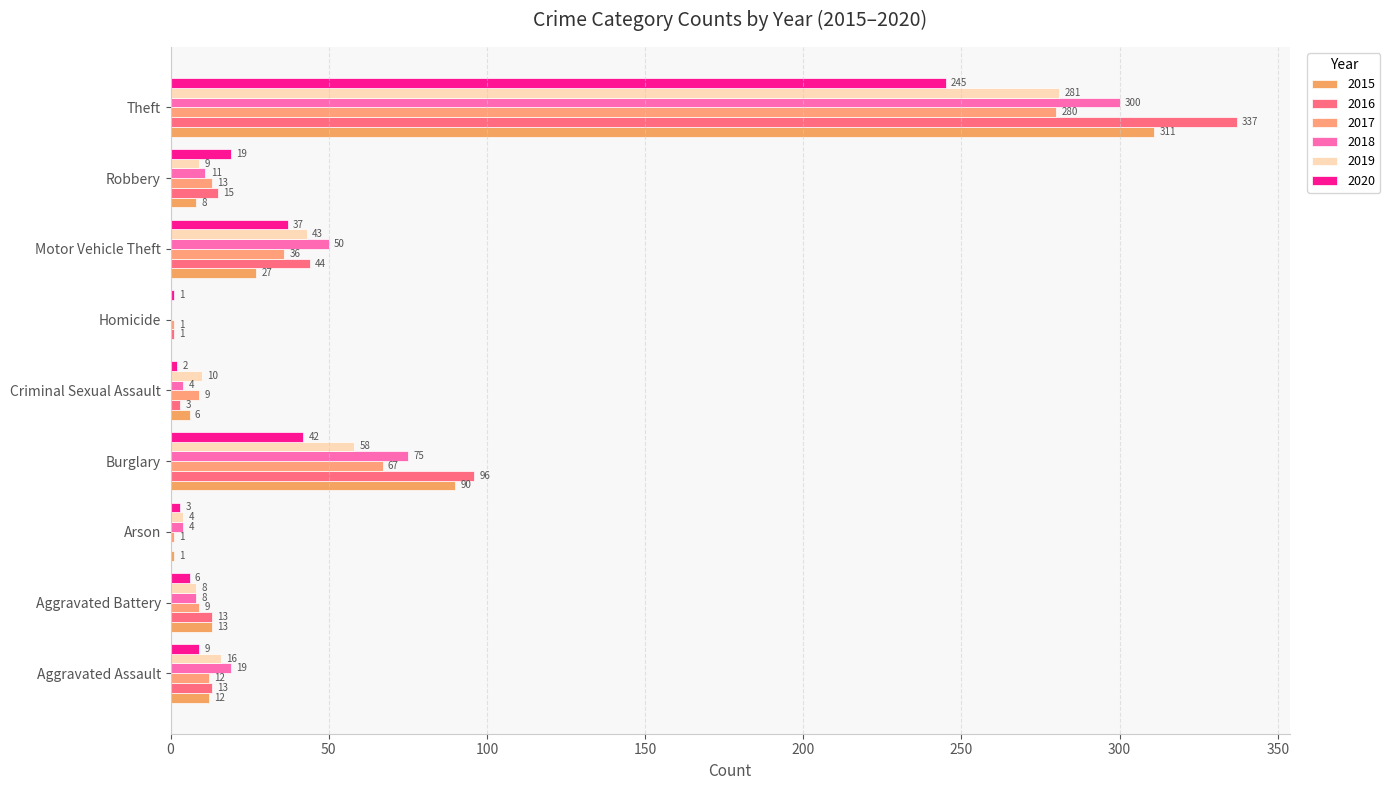

Reading left to right, transcribe all the data shown in this chart.

2015: Aggravated Assault=12	Aggravated Battery=13	Arson=1	Burglary=90	Criminal Sexual Assault=6	Homicide=0	Motor Vehicle Theft=27	Robbery=8	Theft=311
2016: Aggravated Assault=13	Aggravated Battery=13	Arson=0	Burglary=96	Criminal Sexual Assault=3	Homicide=1	Motor Vehicle Theft=44	Robbery=15	Theft=337
2017: Aggravated Assault=12	Aggravated Battery=9	Arson=1	Burglary=67	Criminal Sexual Assault=9	Homicide=1	Motor Vehicle Theft=36	Robbery=13	Theft=280
2018: Aggravated Assault=19	Aggravated Battery=8	Arson=4	Burglary=75	Criminal Sexual Assault=4	Homicide=0	Motor Vehicle Theft=50	Robbery=11	Theft=300
2019: Aggravated Assault=16	Aggravated Battery=8	Arson=4	Burglary=58	Criminal Sexual Assault=10	Homicide=0	Motor Vehicle Theft=43	Robbery=9	Theft=281
2020: Aggravated Assault=9	Aggravated Battery=6	Arson=3	Burglary=42	Criminal Sexual Assault=2	Homicide=1	Motor Vehicle Theft=37	Robbery=19	Theft=245